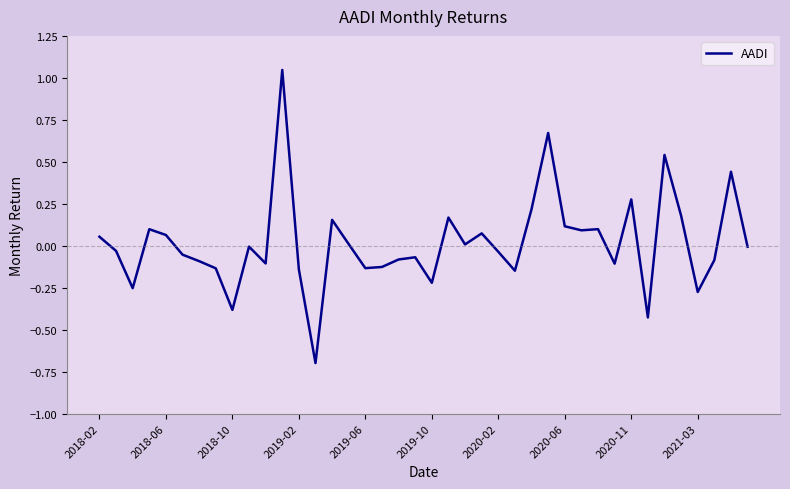

What is the difference between the maximum and minimum values?

1.7